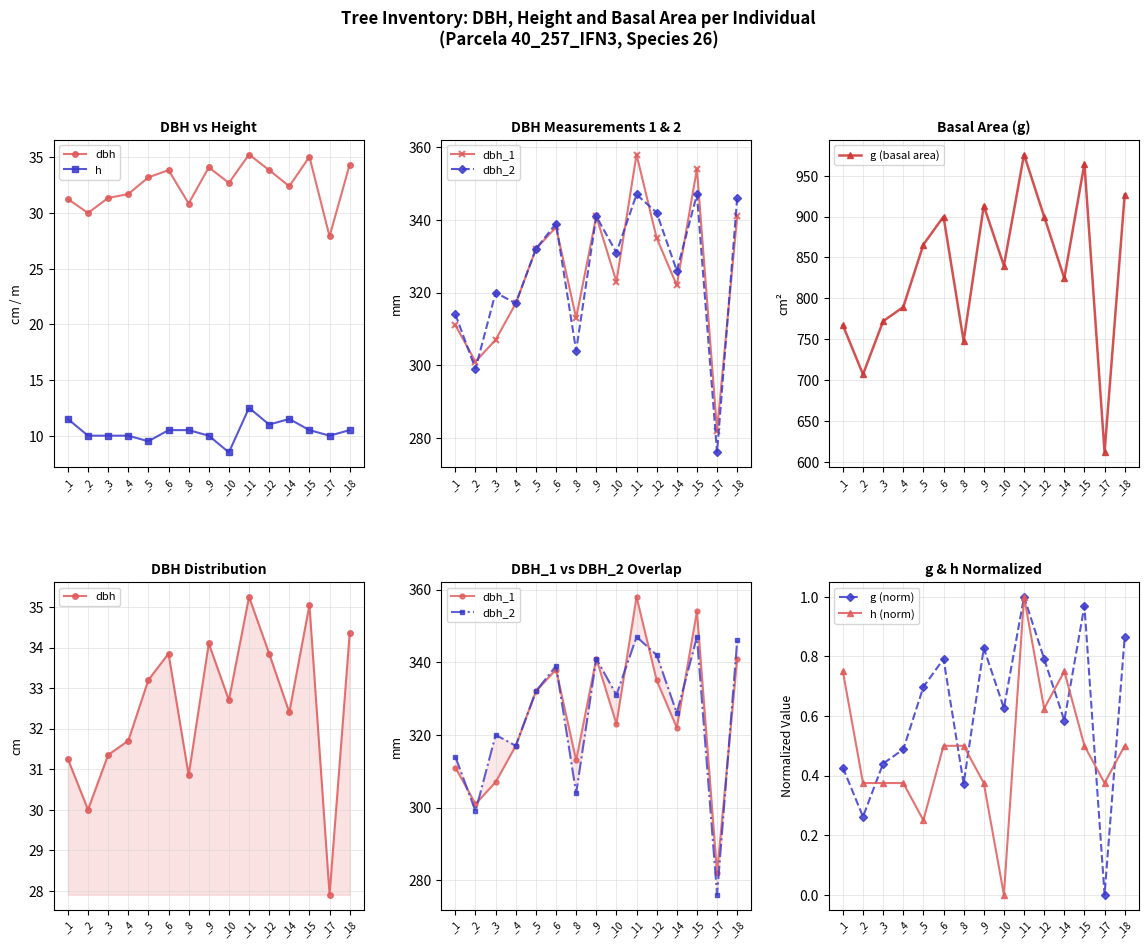

List the labels in order of dbh_2 value, largest first.

_11, _15, _18, _12, _9, _6, _5, _10, _14, _3, _4, _1, _8, _2, _17